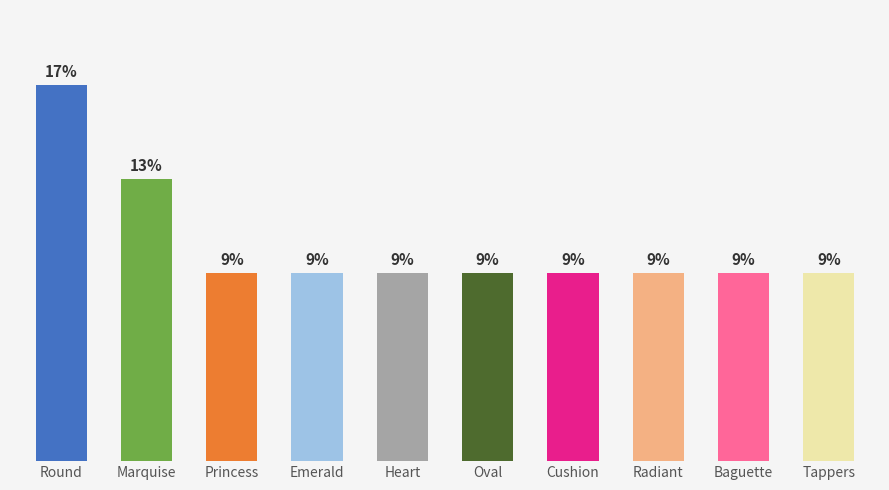

Rank the categories by value from highest to lowest.

Round, Marquise, Princess, Emerald, Heart, Oval, Cushion, Radiant, Baguette, Tappers